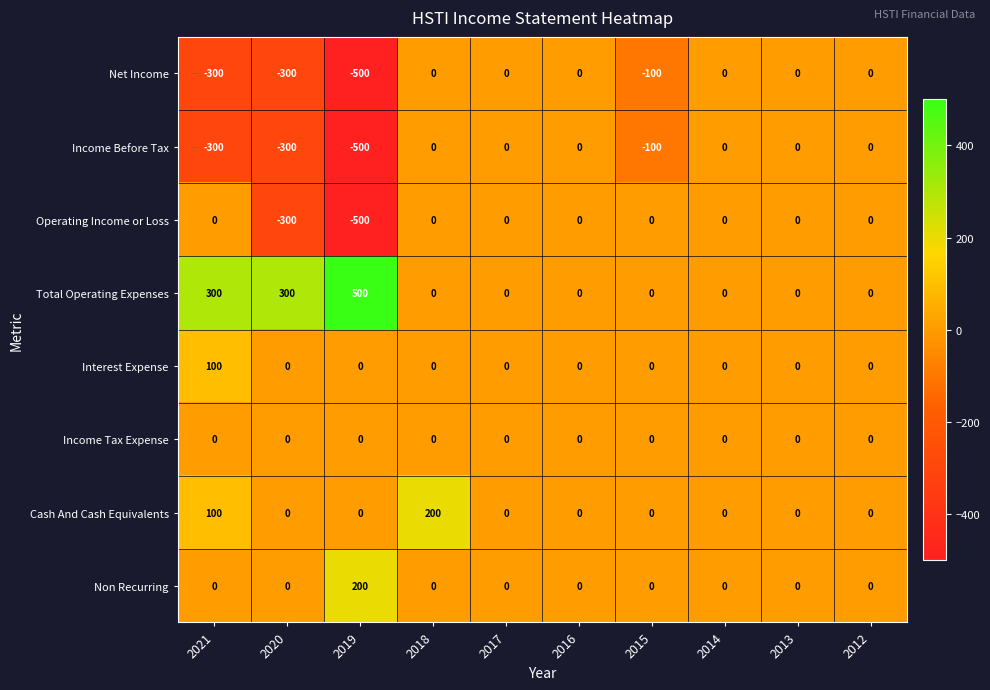

What is the spread (max minus min) of values at 2021?

600